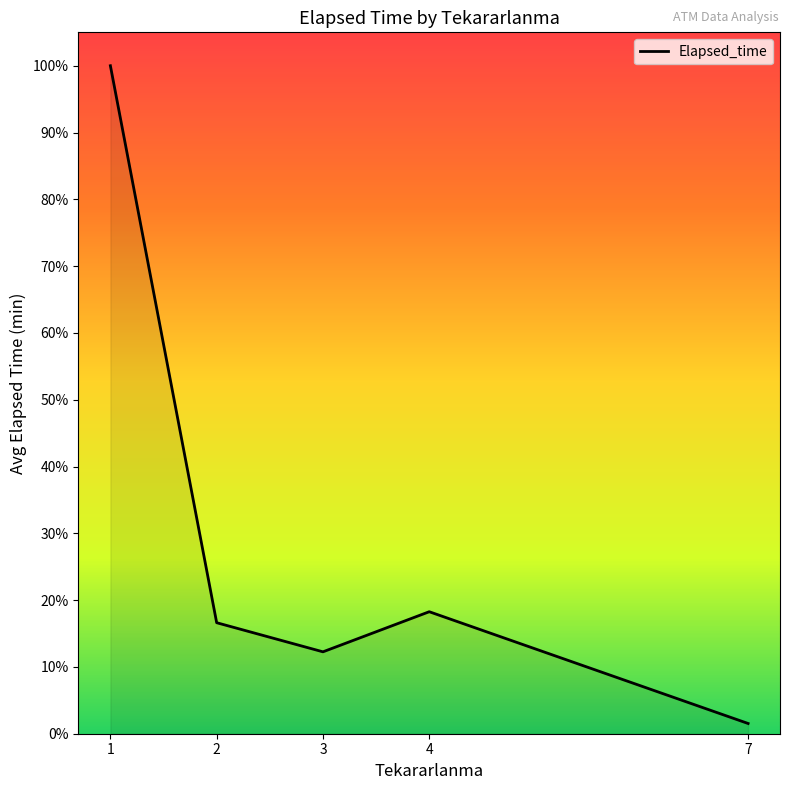

Does the chart have visible grid lines?

No